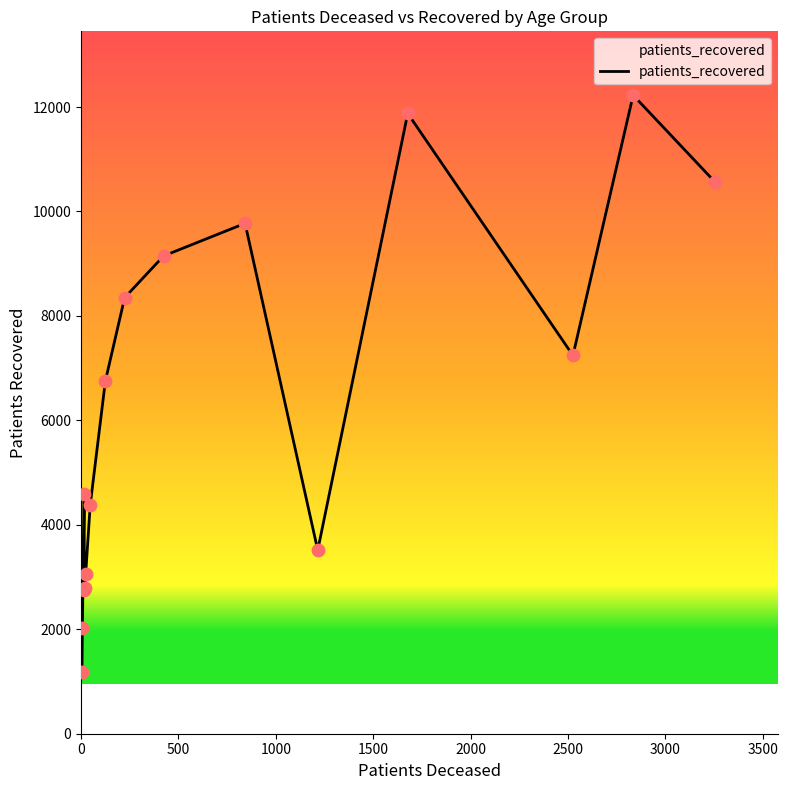

What is the minimum value shown in the chart?

1191